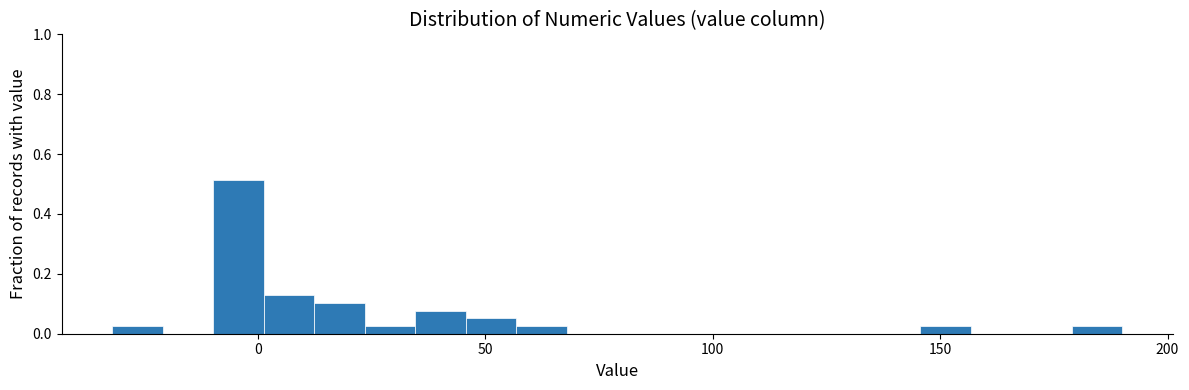

Read against the x-axis, roughly where is the centre of the tallest bar?

-5